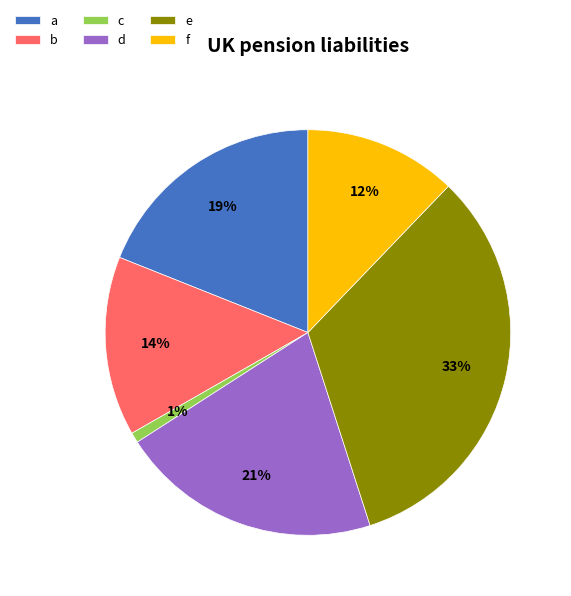

Which slice is the largest?

e